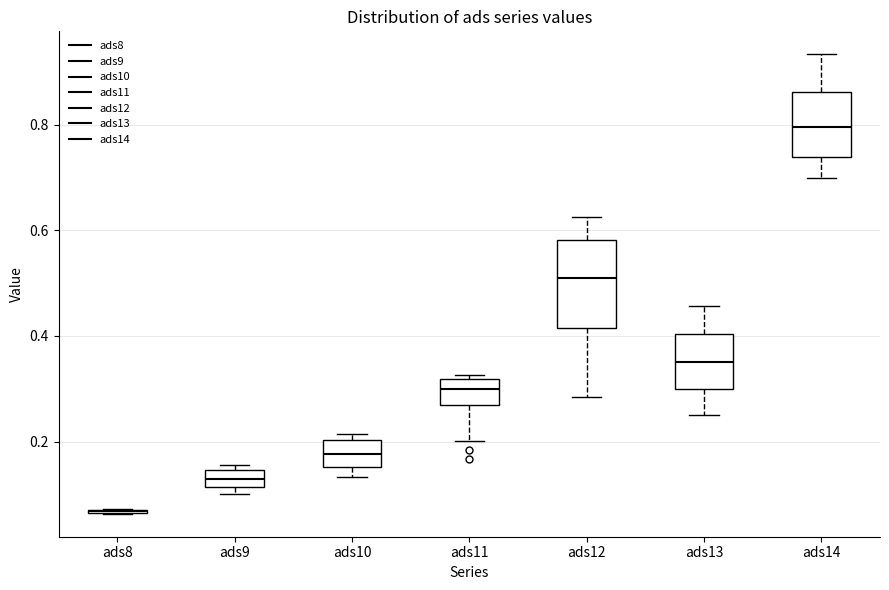

Comparing the boxes themselves (not the whiskers), which one is the tallest?

ads12